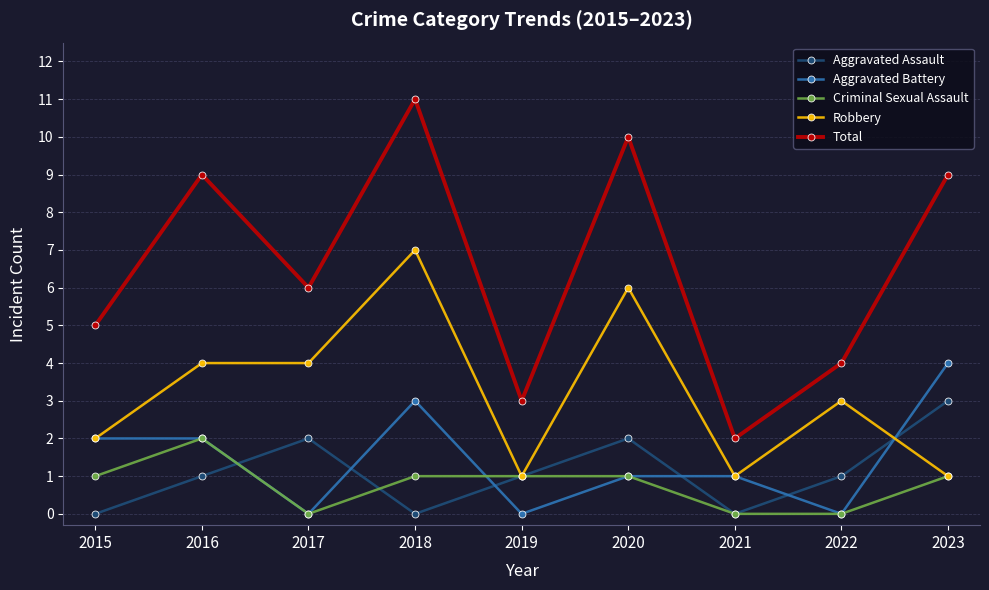

What is the difference between the maximum and minimum values in the Aggravated Assault series?

3